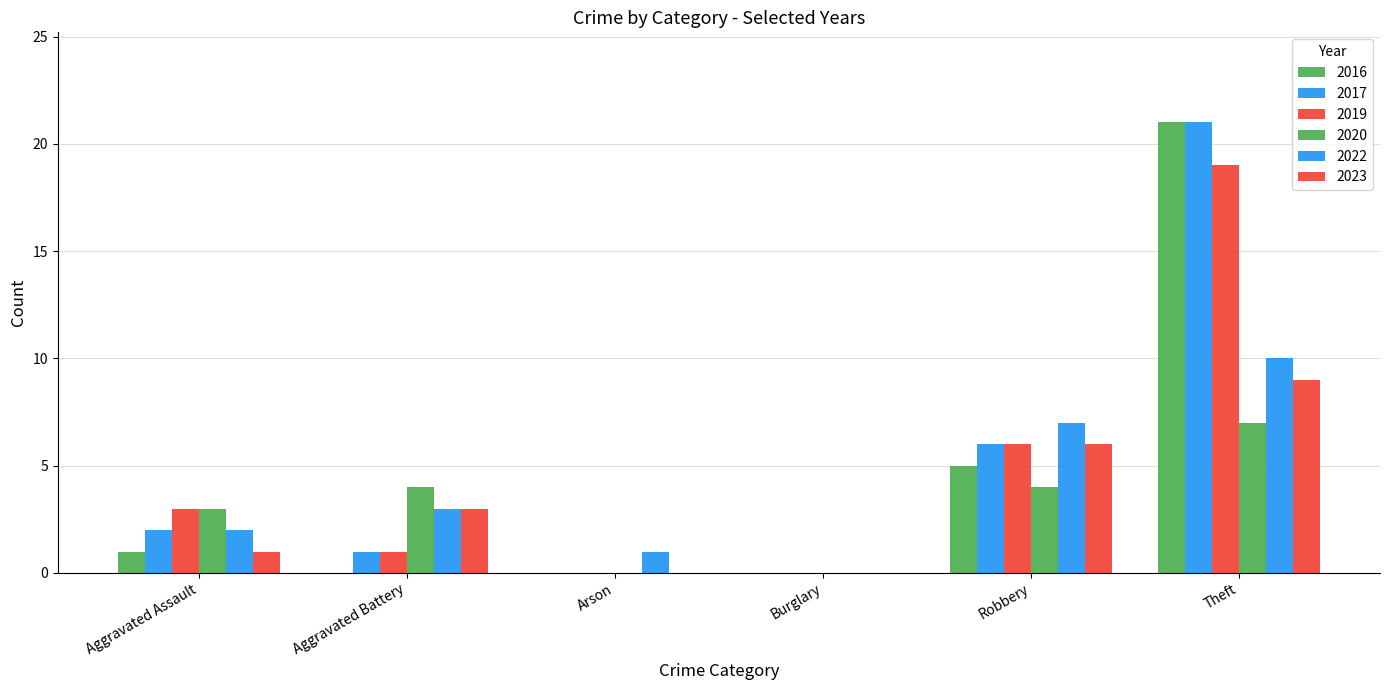

What position from the left is Robbery?

5